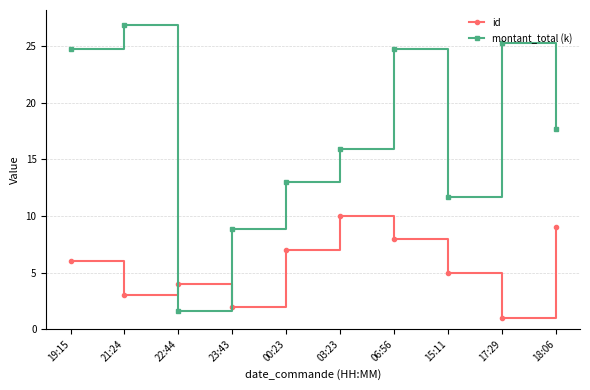

What is the sum of all id values?

55.0